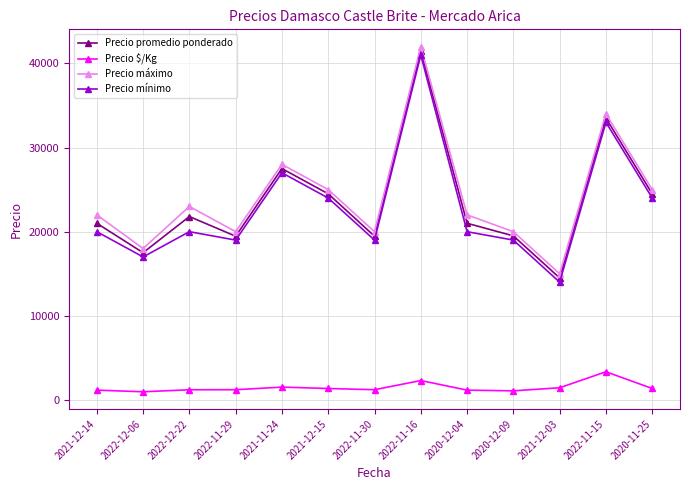

What is the label of the 1st point from the left?

2021-12-14